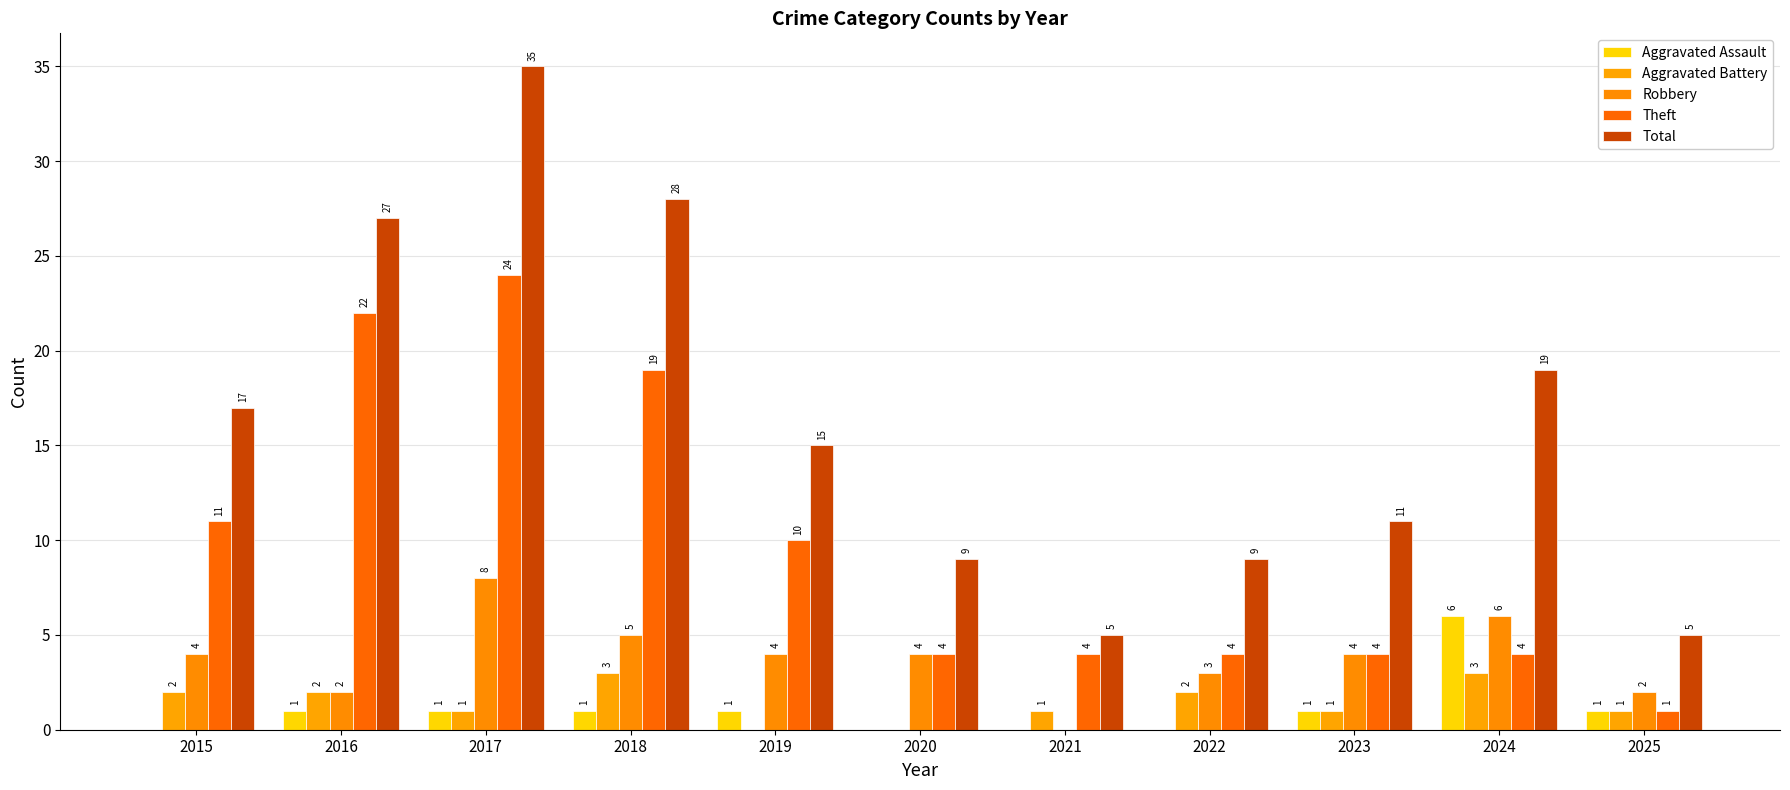

What is the average value of the Theft series?

10